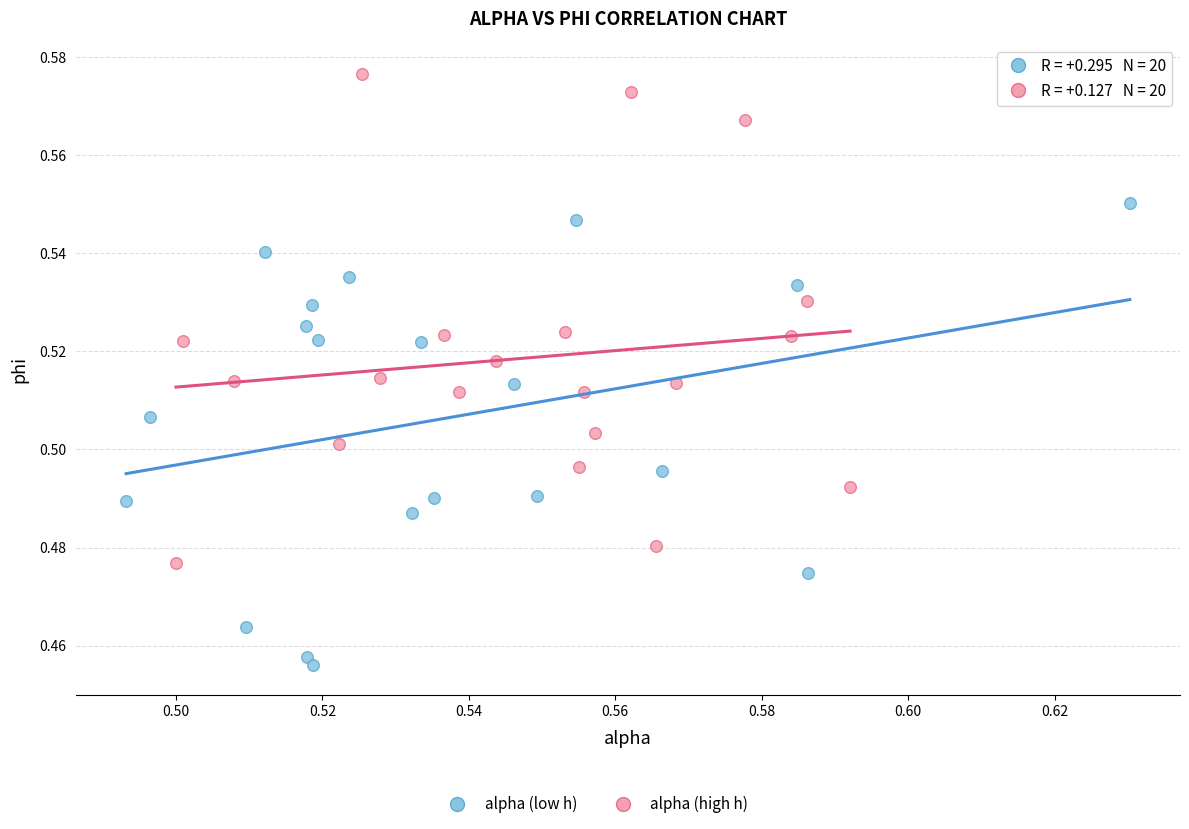

Which series reaches the minimum Y coordinate?

alpha (low h)